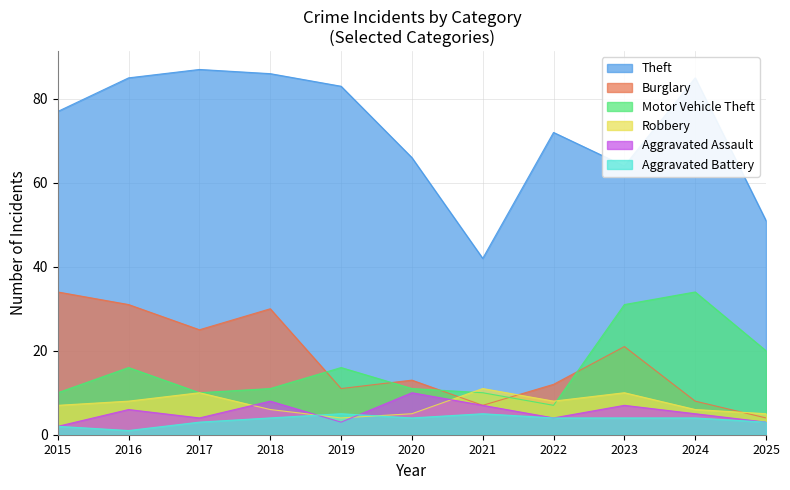

At 2020, list the series in order from largest to smallest.

Theft, Burglary, Motor Vehicle Theft, Aggravated Assault, Robbery, Aggravated Battery